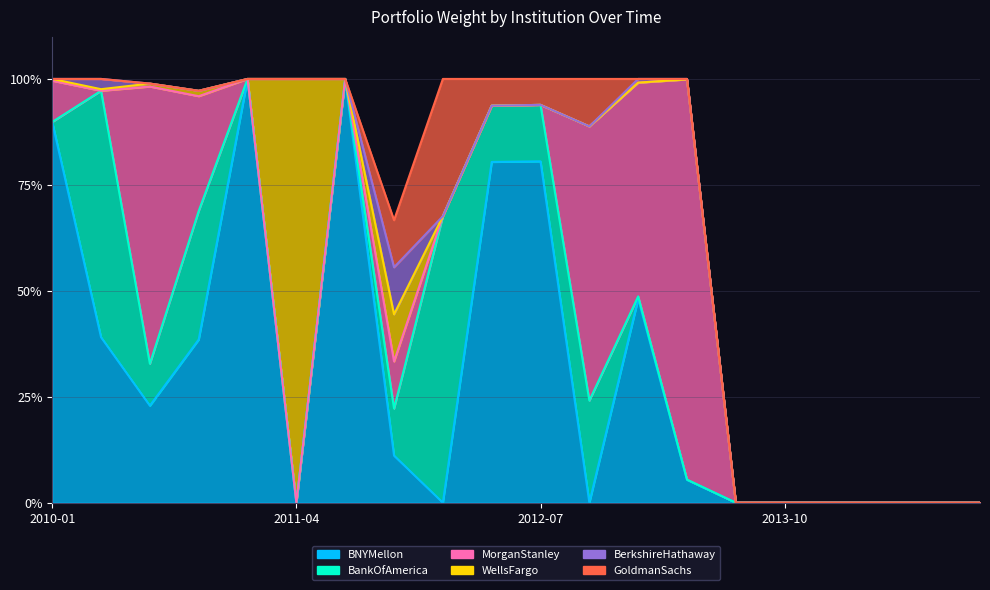

In BerkshireHathaway, how many points are higher than both neighbors (excluding endpoints)?

3